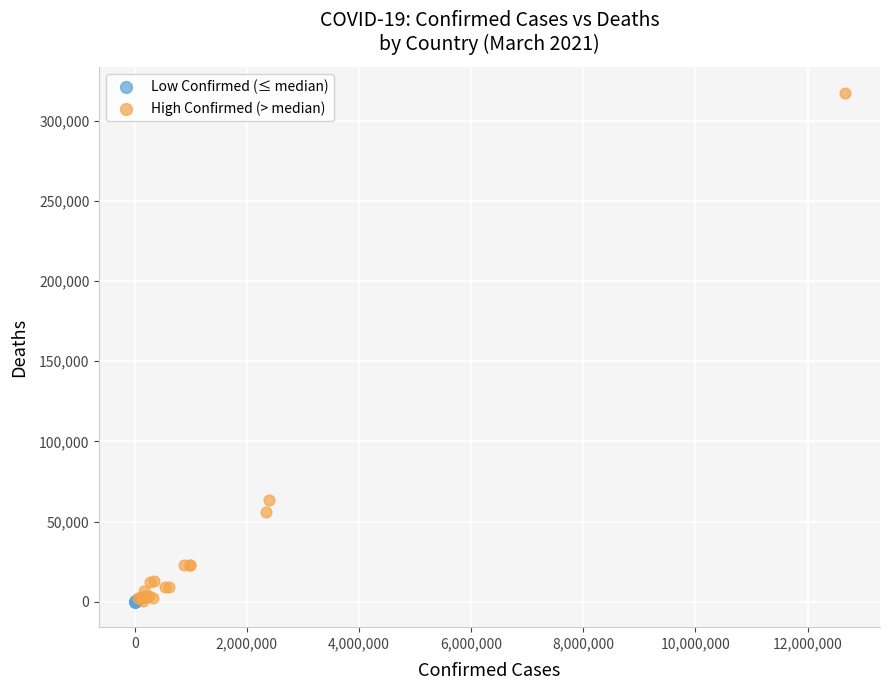

Which series has the largest Y range (max minus min)?

High Confirmed (> median)